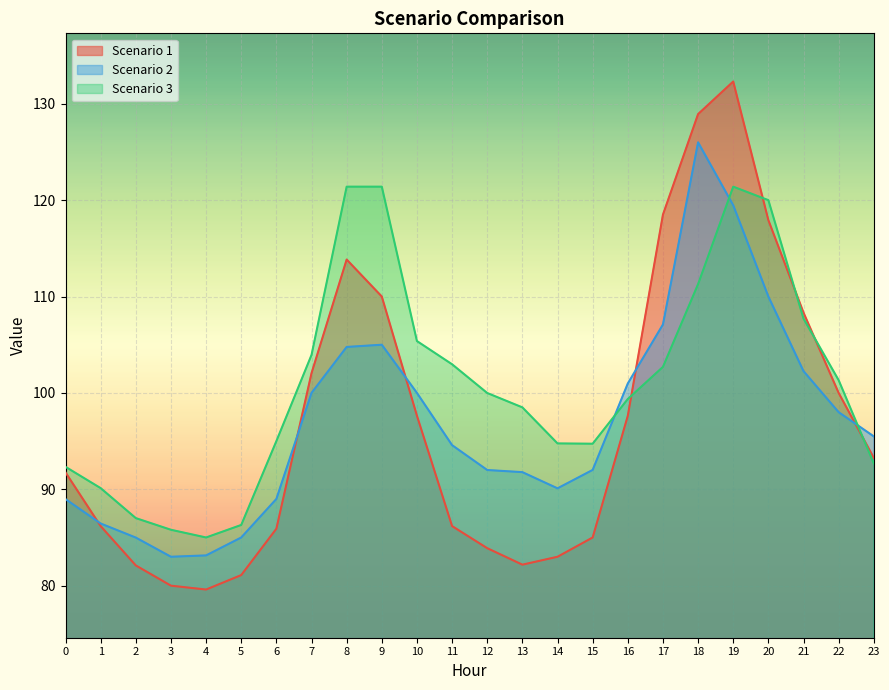

How many lines are shown in the chart?

3